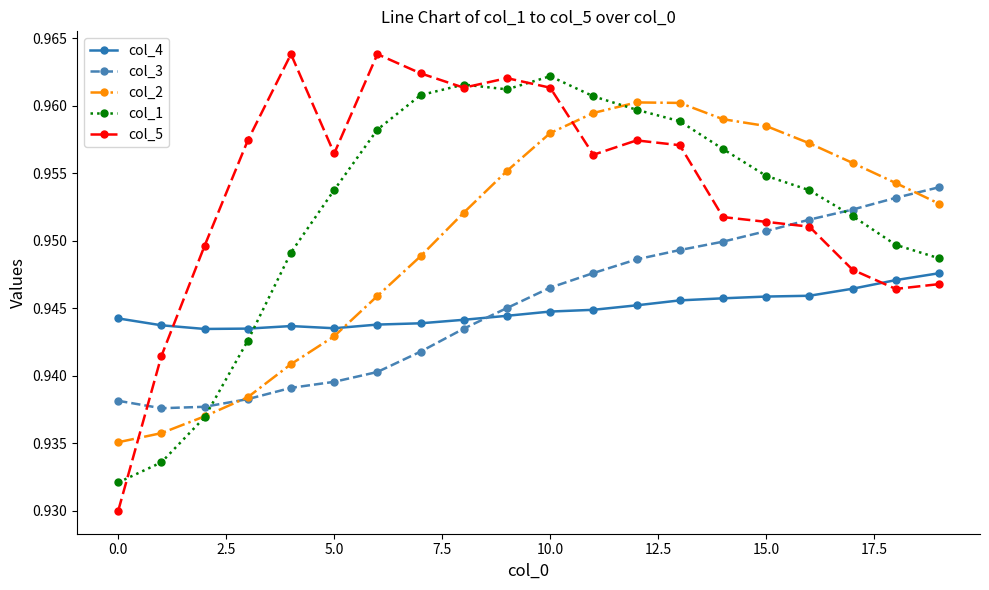

At how many categories does at least one series exceed 0?

20